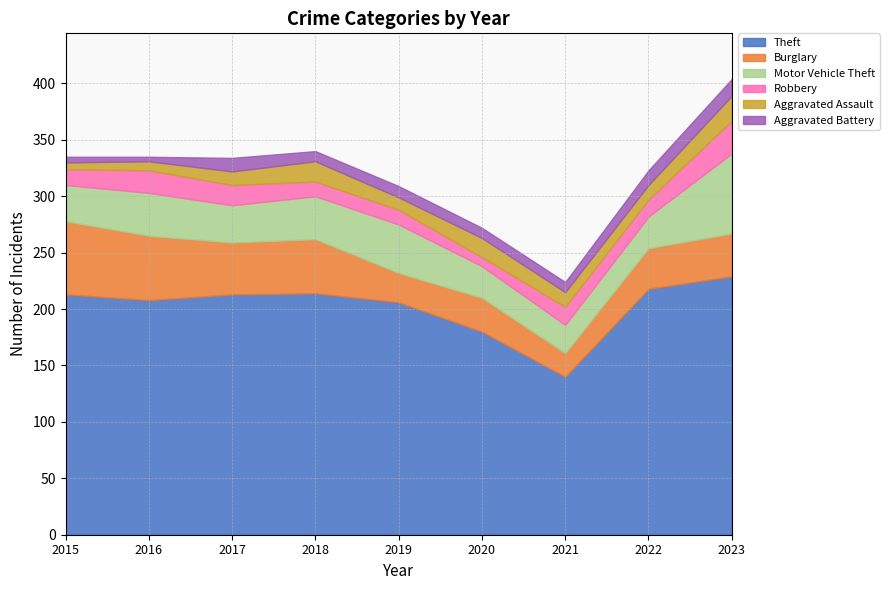

Which series has the largest total across all categories?

Theft